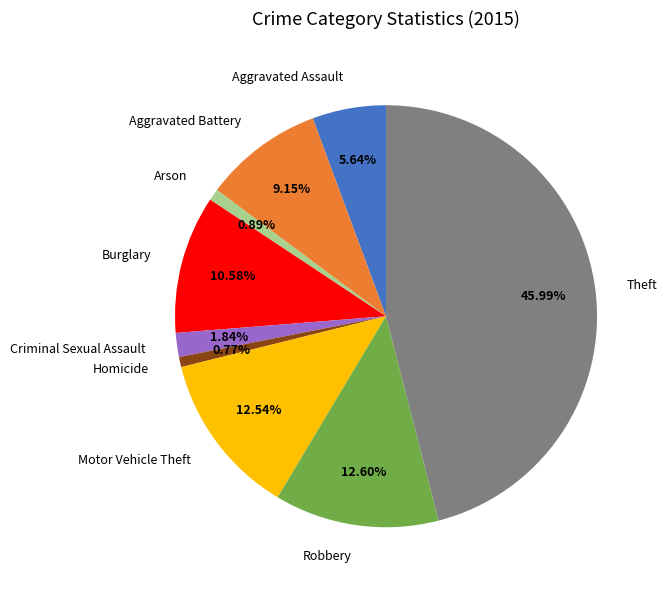

Between Aggravated Assault and Aggravated Battery, which is larger?

Aggravated Battery